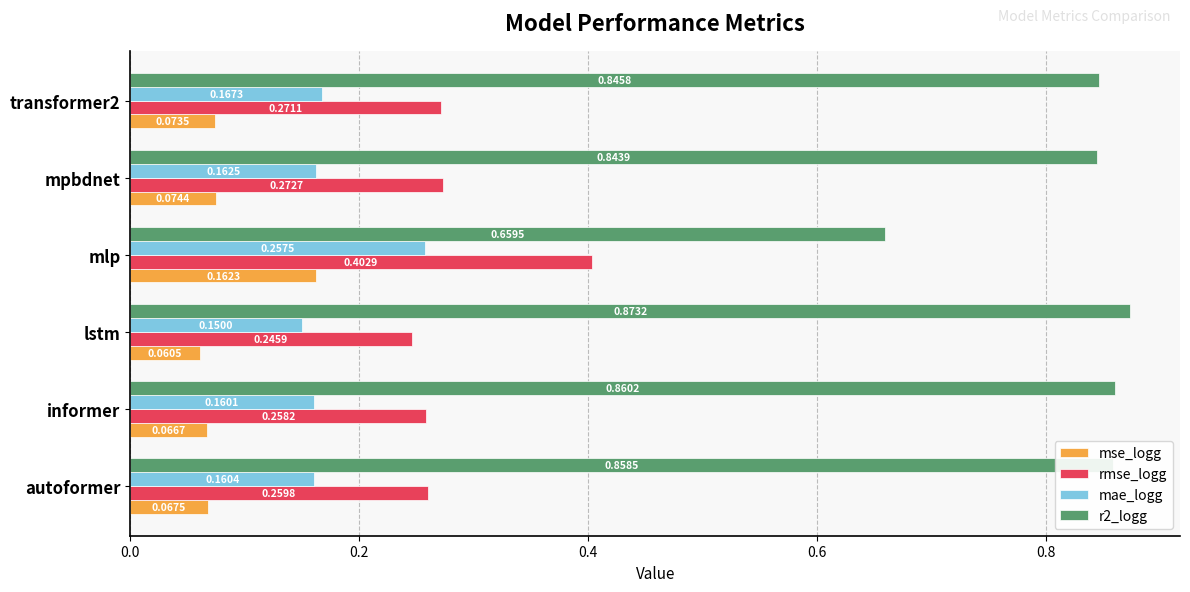

Which series has the largest total across all categories?

r2_logg